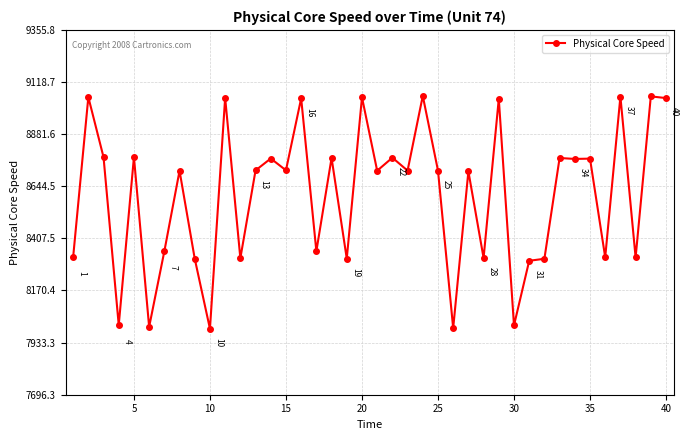

True or false: the data has more than 0 interior local peaks.

True